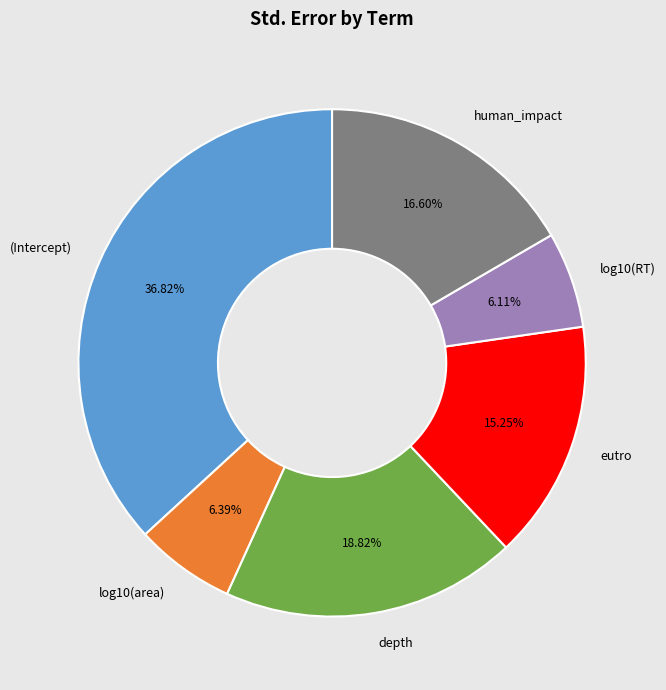

Does any single category account for the majority?

No